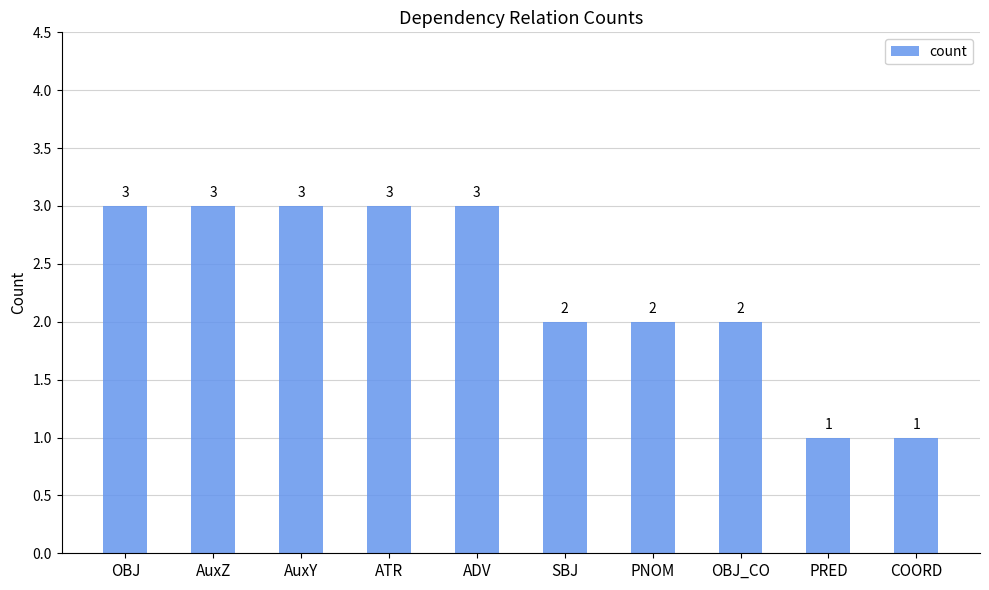

The chart shows a value of 4 at AuxY. True or false?

False